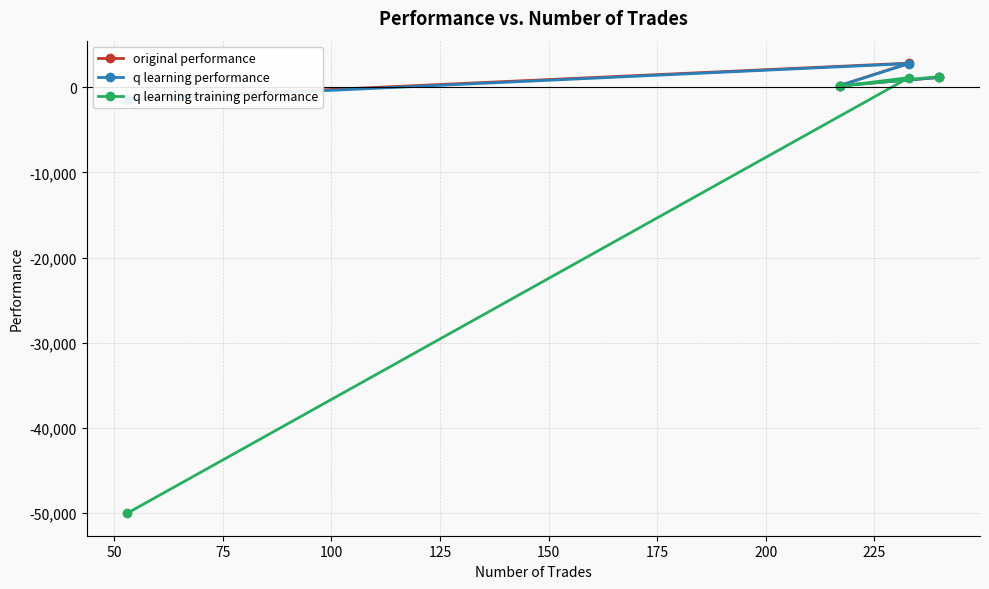

What is the greatest value displayed?

2811.1